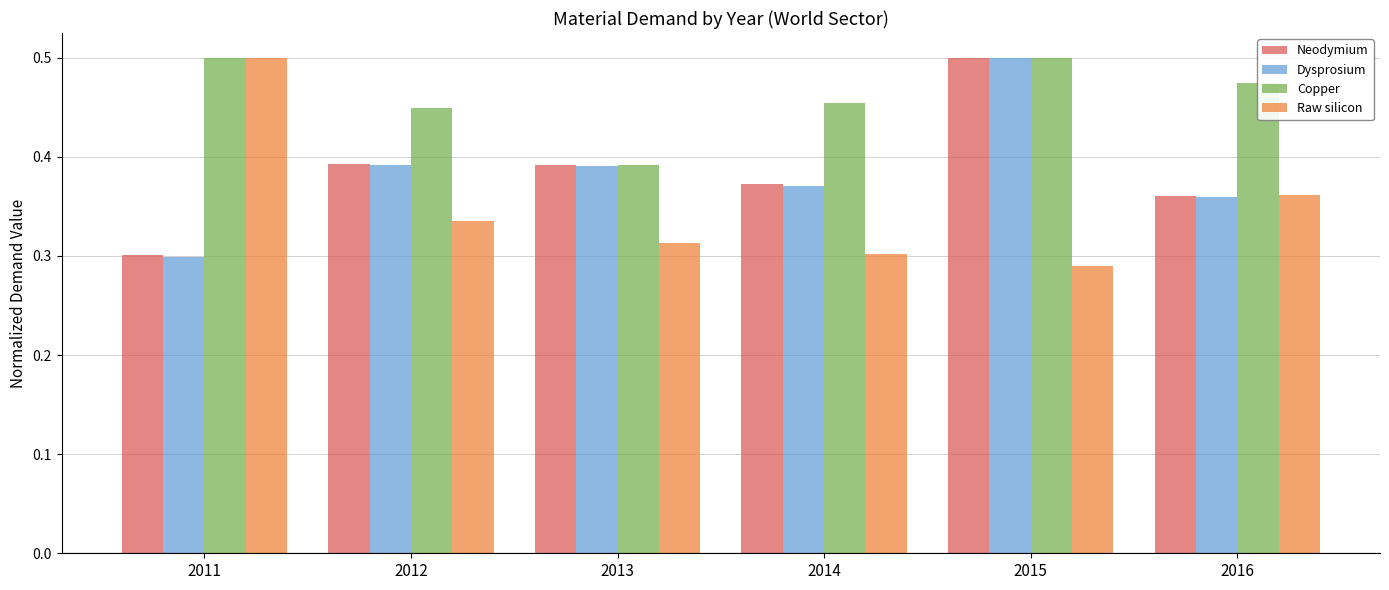

The value of Copper at 2014 is 0.5. True or false?

True